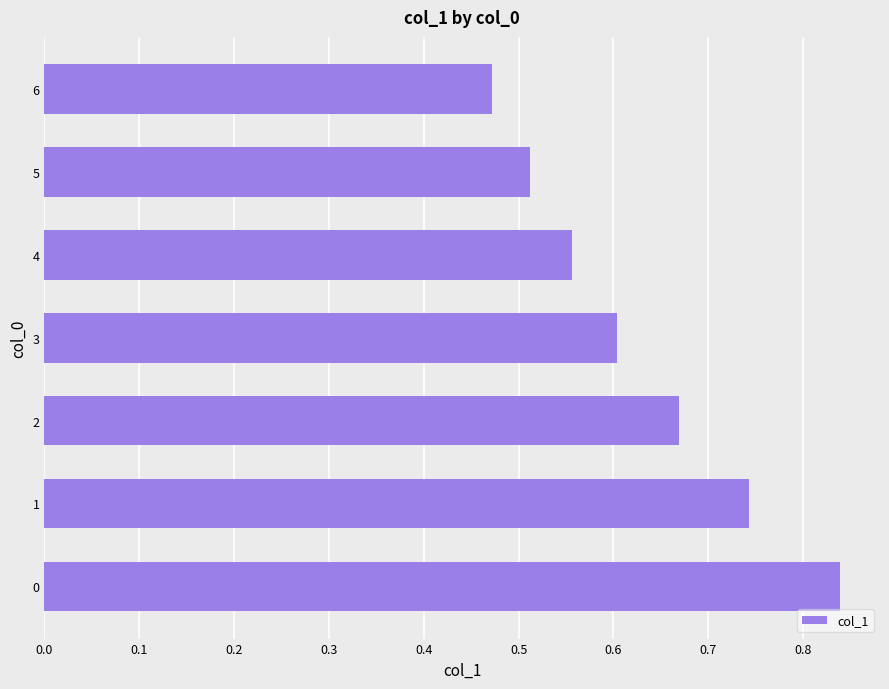

What is the sum of all values?

4.4